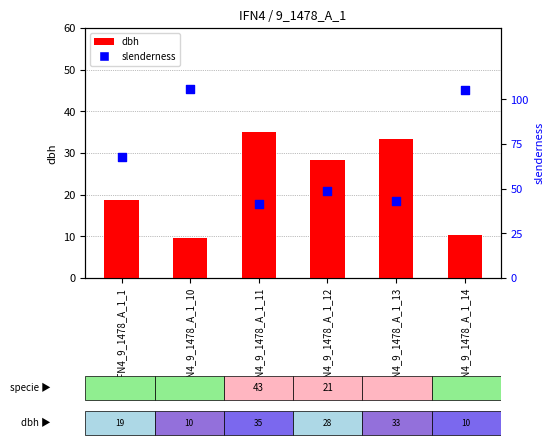

Which series has the largest total across all categories?

slenderness